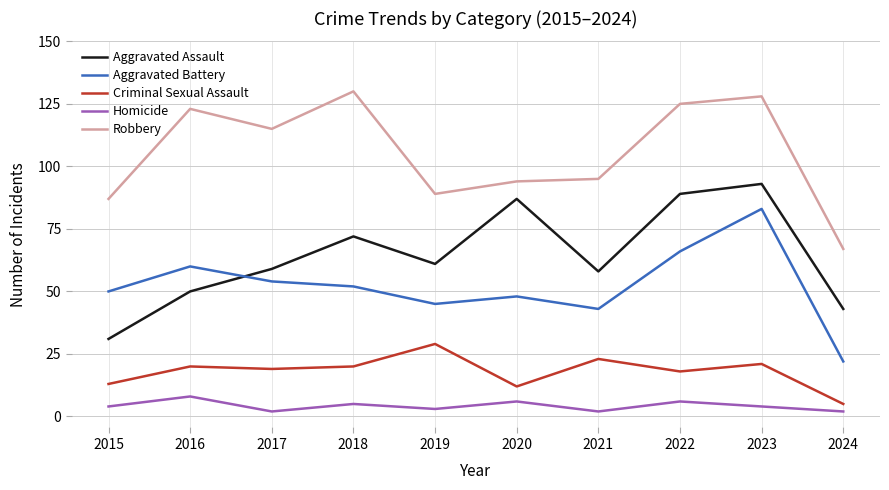

Rank the series by their maximum value, from highest to lowest.

Robbery, Aggravated Assault, Aggravated Battery, Criminal Sexual Assault, Homicide